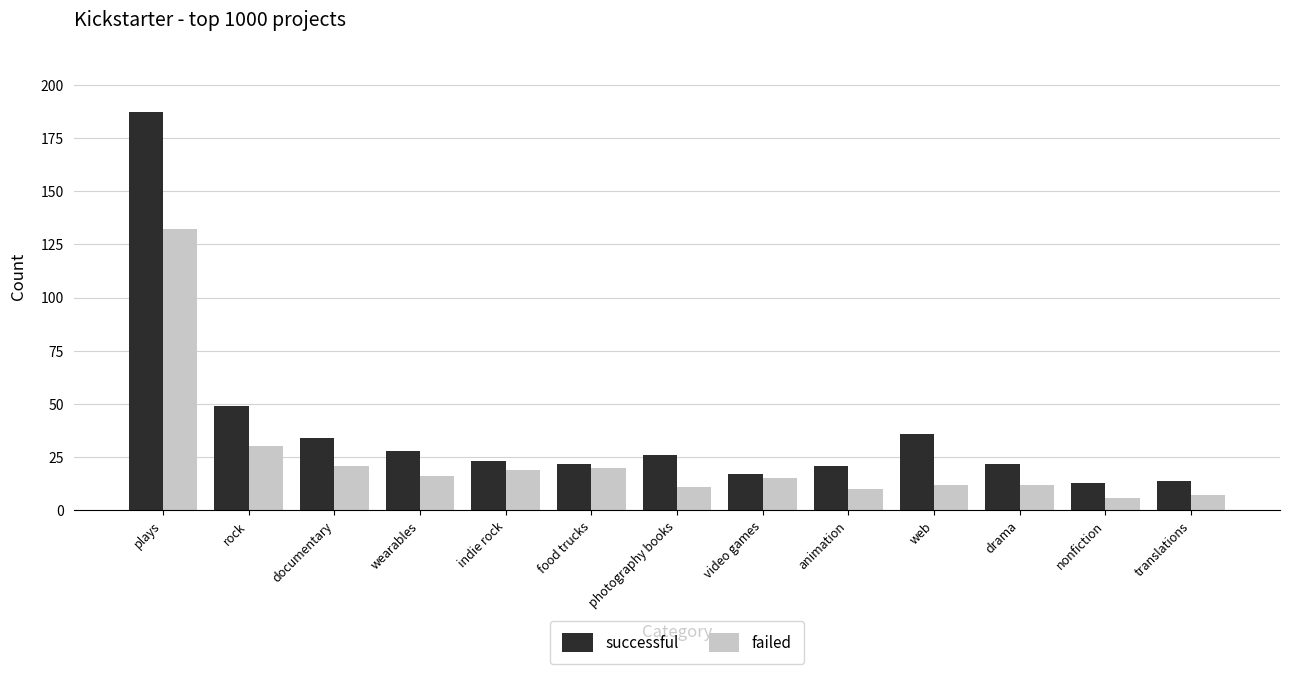

Which series has the largest total across all categories?

successful